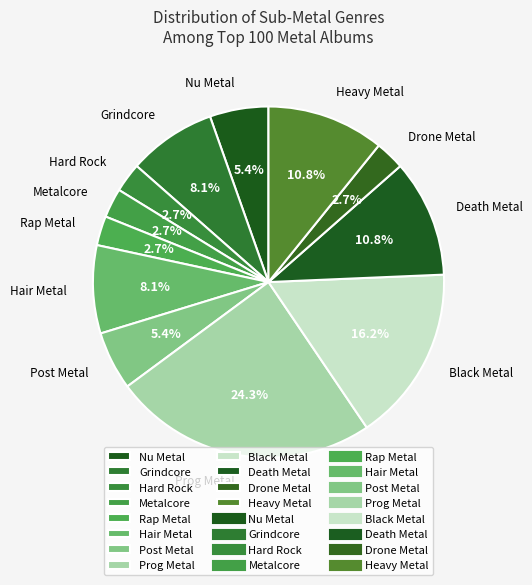

Is there any slice that represents more than half of the pie?

No